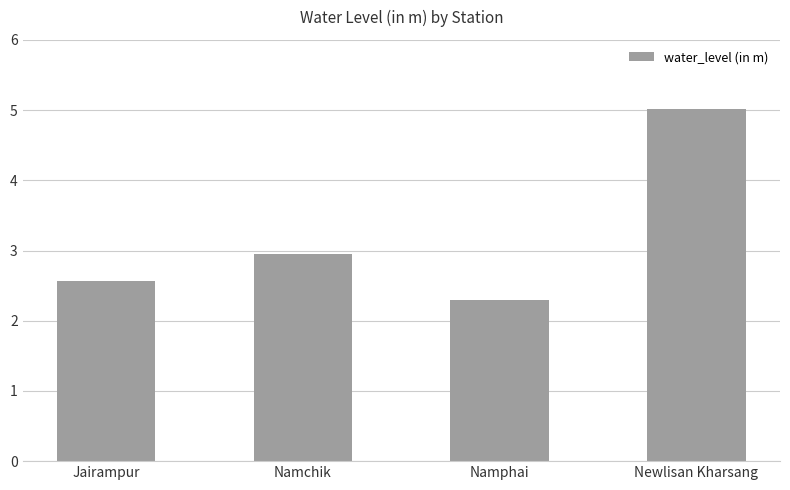

What is the approximate value at Newlisan Kharsang?

5.0